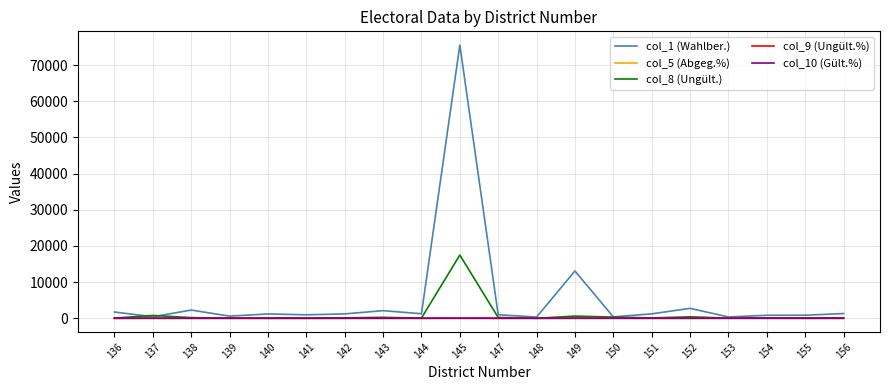

Count the col_5 (Abgeg.%) values in the range 91 to 93.

13